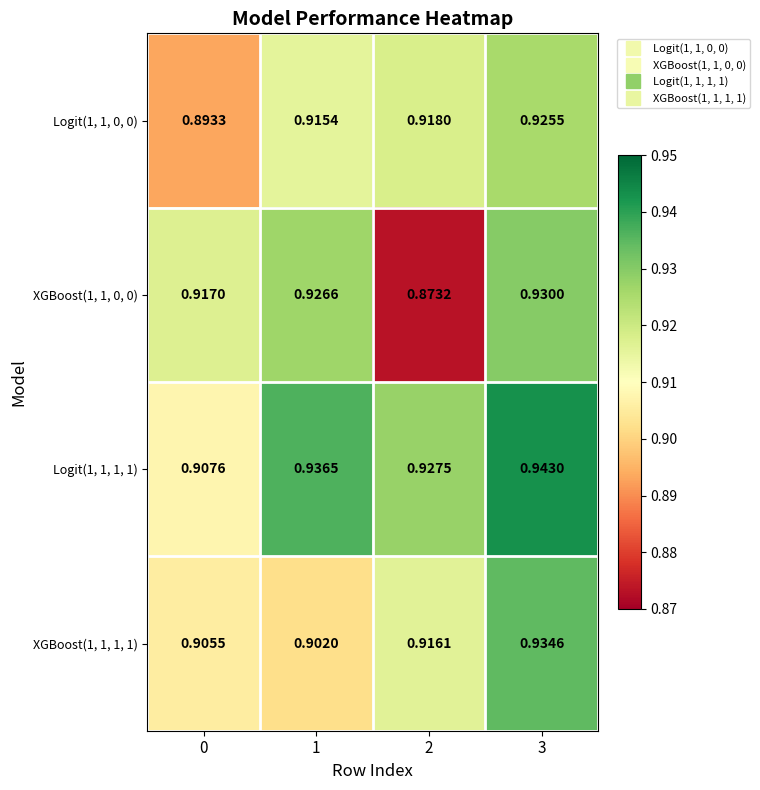

Is the value of XGBoost(1, 1, 1, 1) at 2 greater than the value of XGBoost(1, 1, 0, 0) at 1?

No